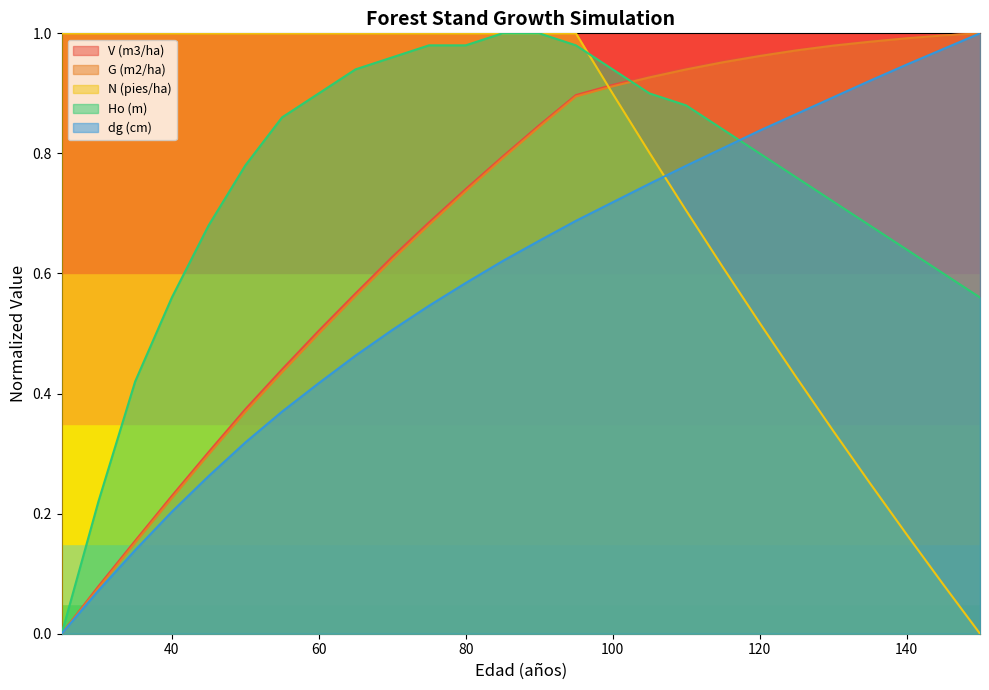

Between 65 and 130, which series saw the biggest shift?

N (pies/ha)